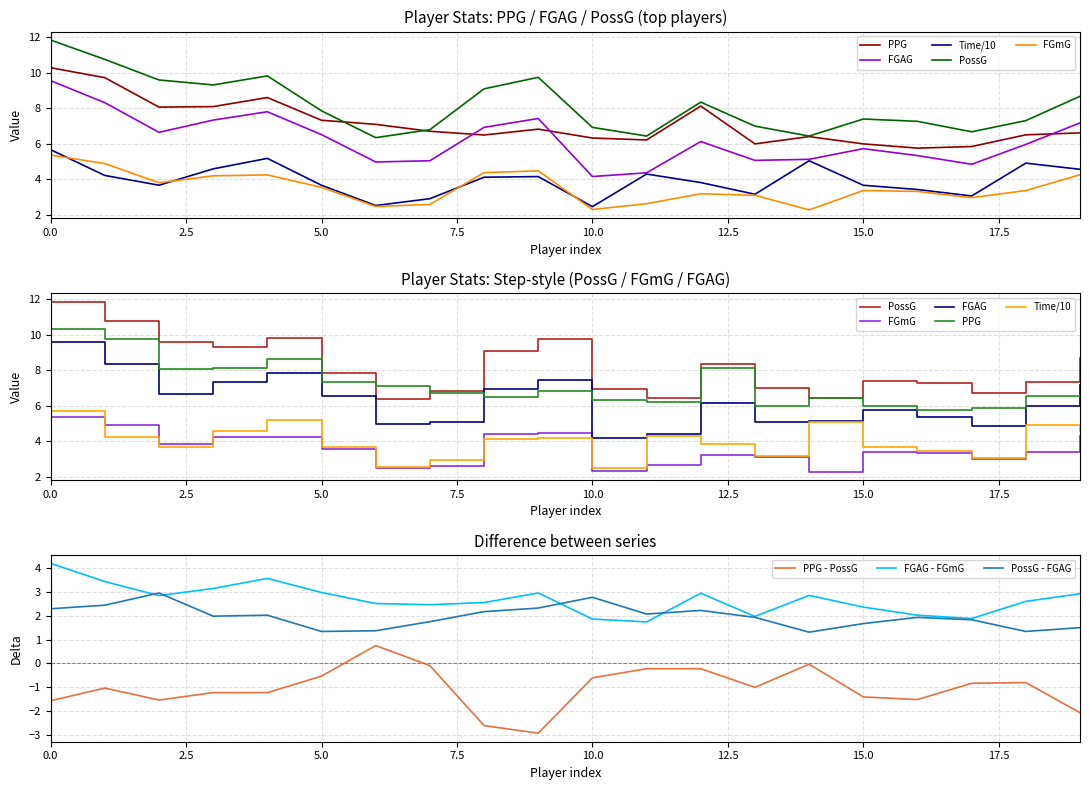

True or false: PPG - PossG and FGAG - FGmG cross at least once.

False